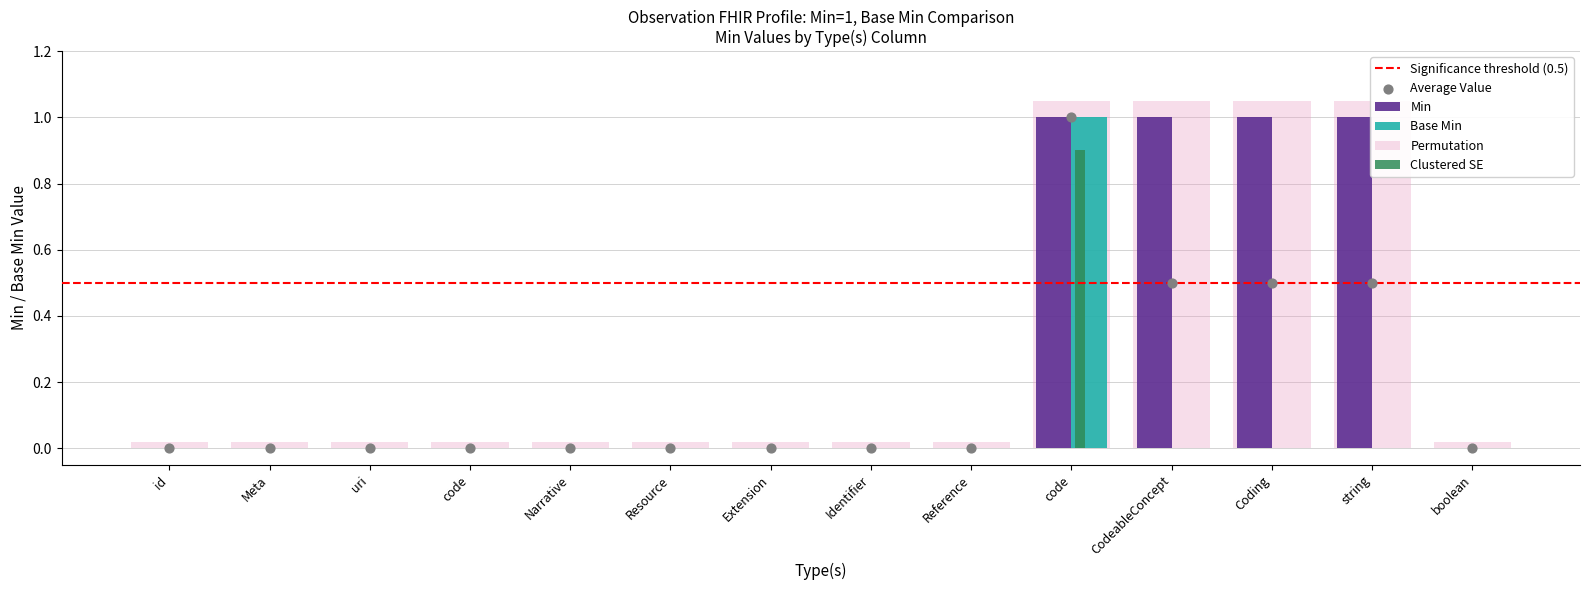

Which series contains the highest Y value?

Min